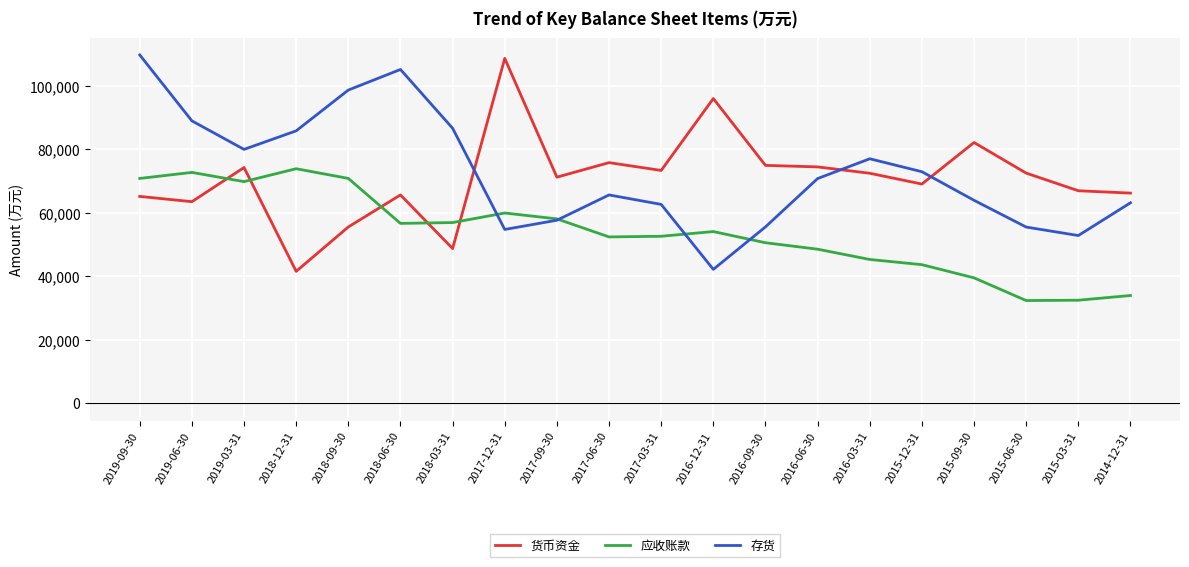

How many lines are shown in the chart?

3